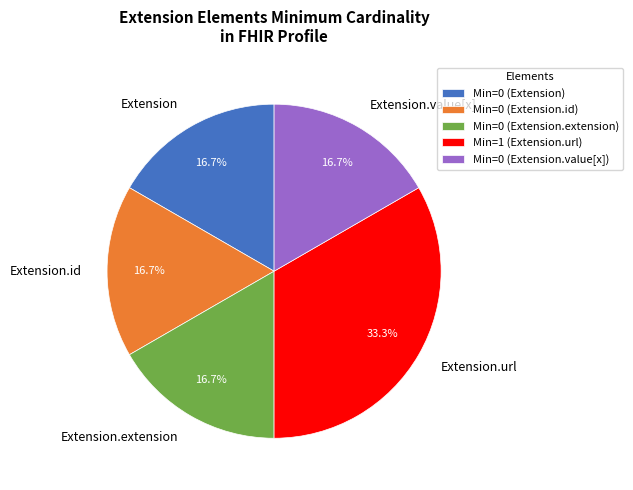

How many segments does this pie chart have?

5